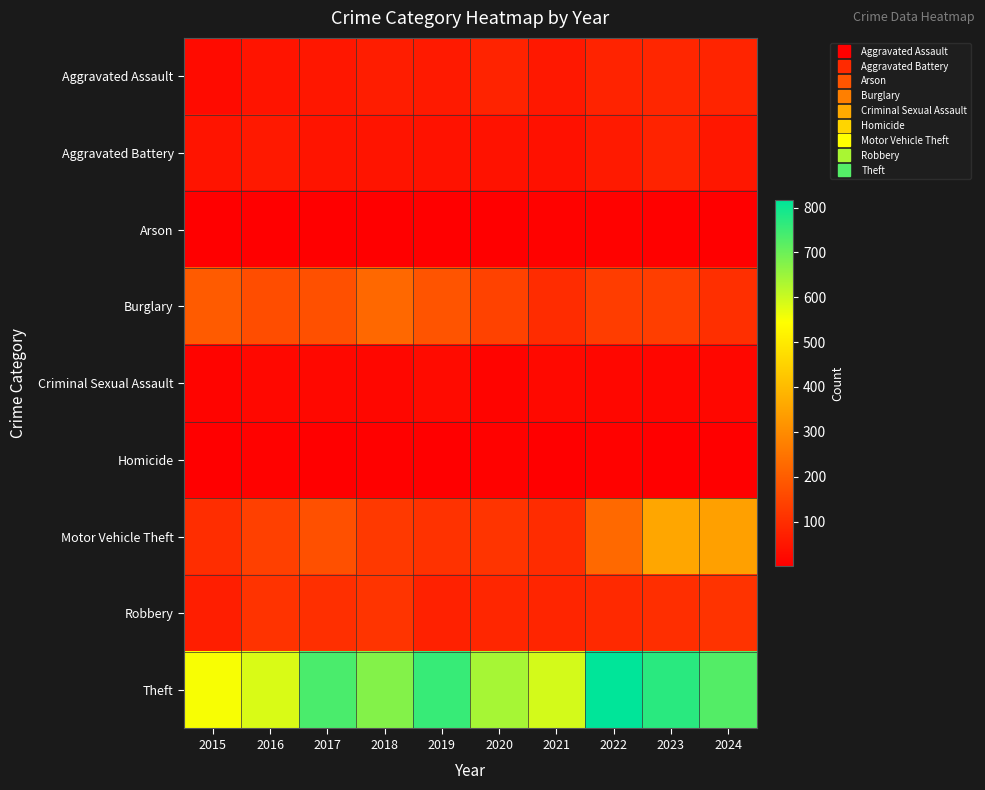

What is the minimum value shown in the chart?

1